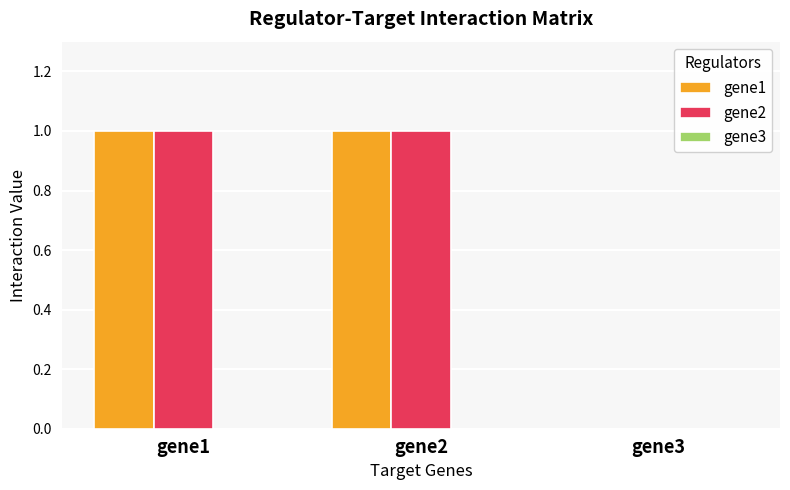

How many groups of bars are there?

3